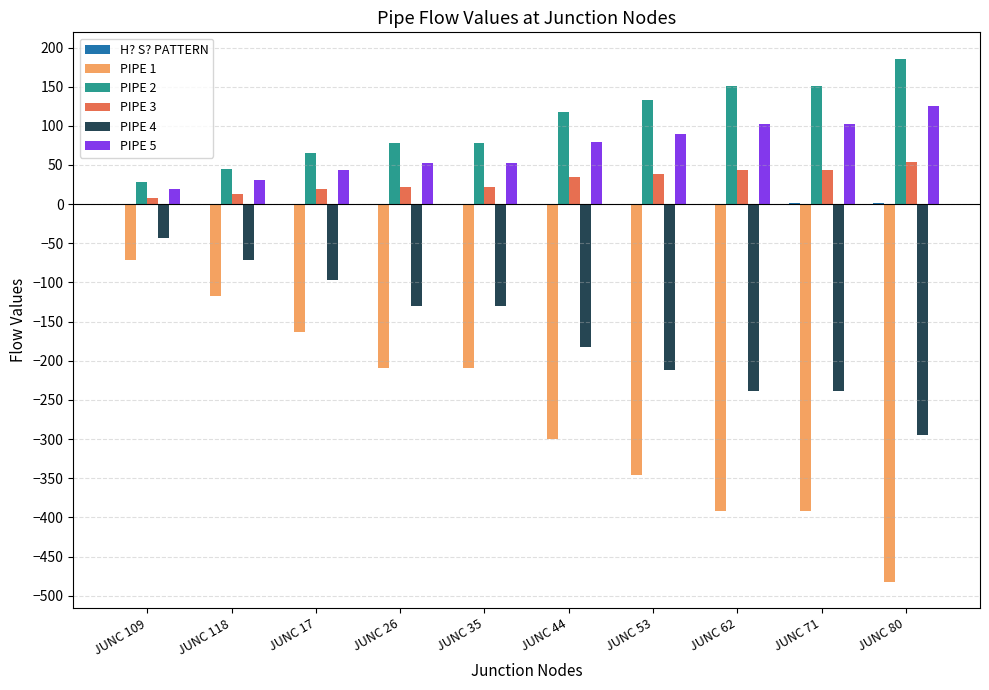

Is it true that PIPE 5 equals 19.0 at JUNC 109?

True